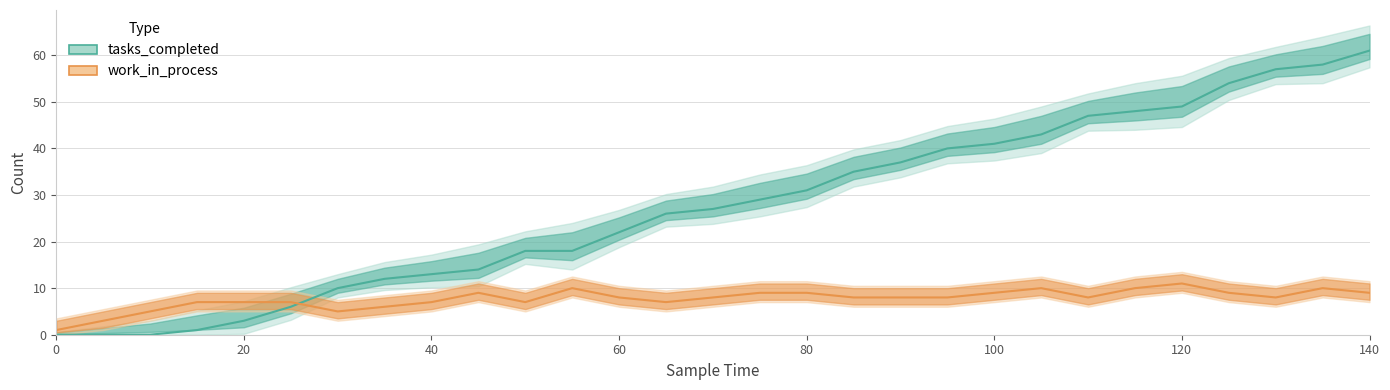

How many series are shown in this chart?

2